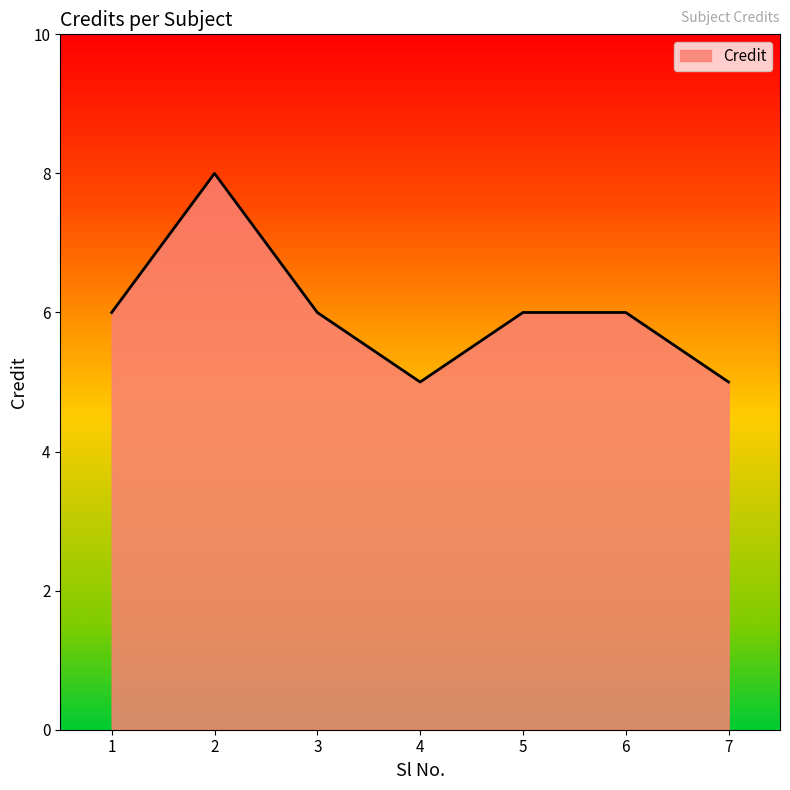

The chart shows a value of 5 at 4. True or false?

True